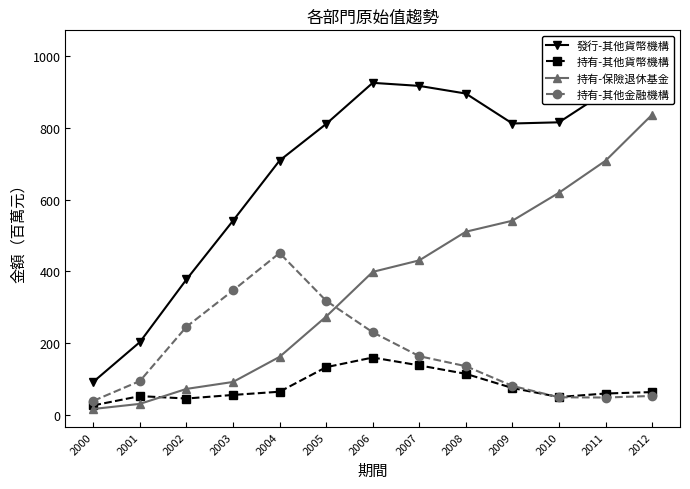

At 2012, list the series in order from smallest to largest.

持有-其他金融機構, 持有-其他貨幣機構, 持有-保險退休基金, 發行-其他貨幣機構